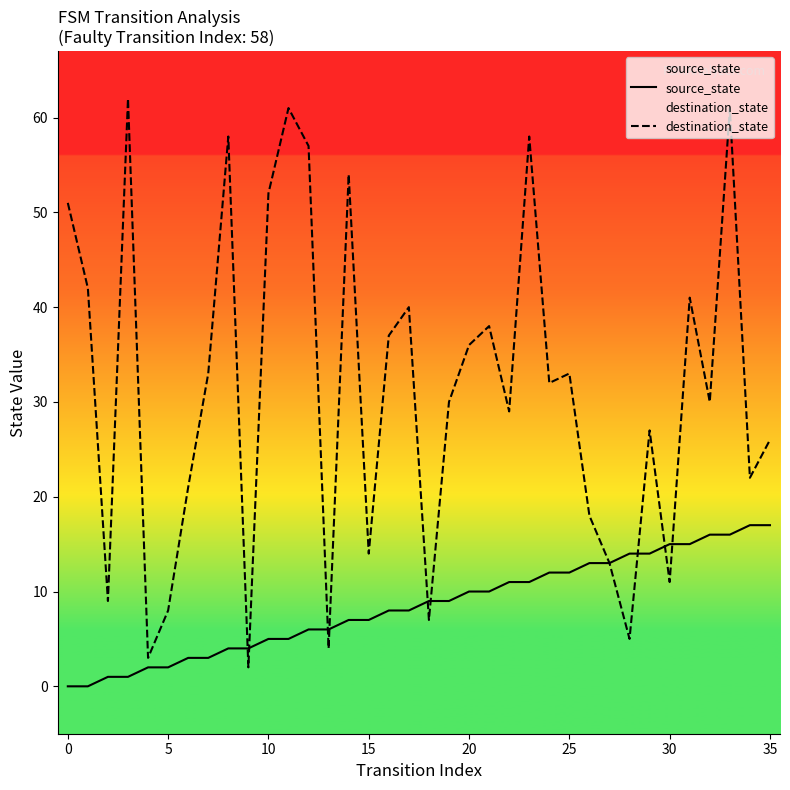

True or false: destination_state and source_state intersect in this chart.

True